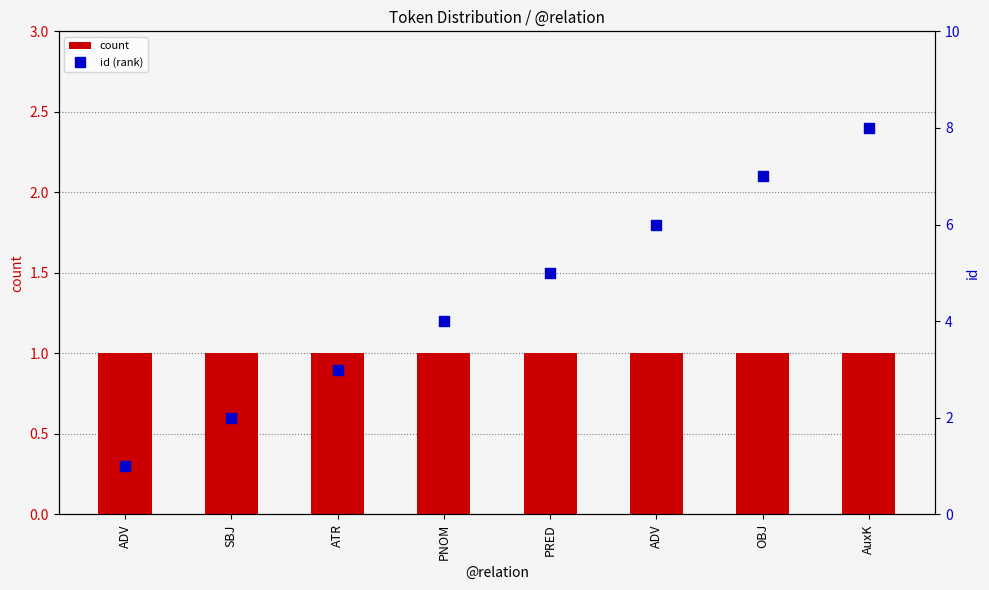

Which series reaches the minimum Y coordinate?

count